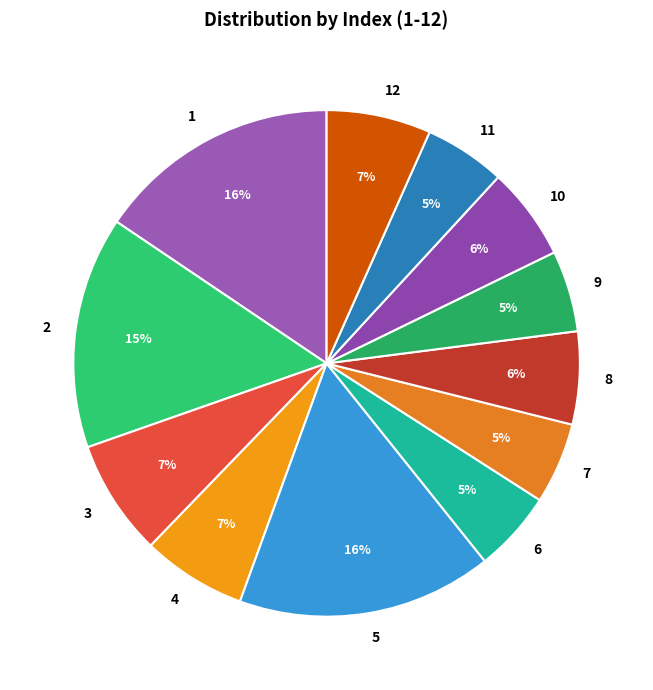

To the nearest percent, what percentage of the pie is 11?

5%